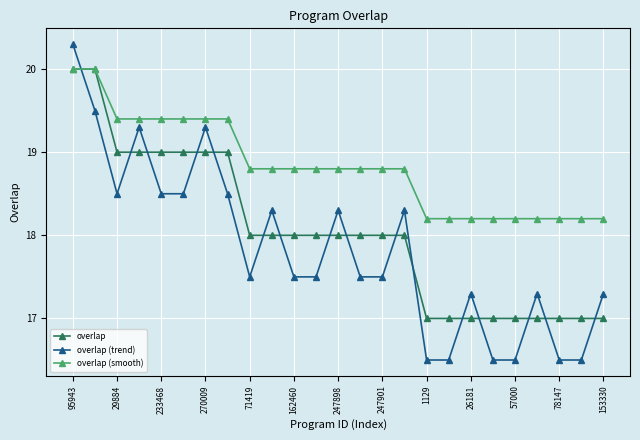

How many overlap values are between 17 and 19?

23